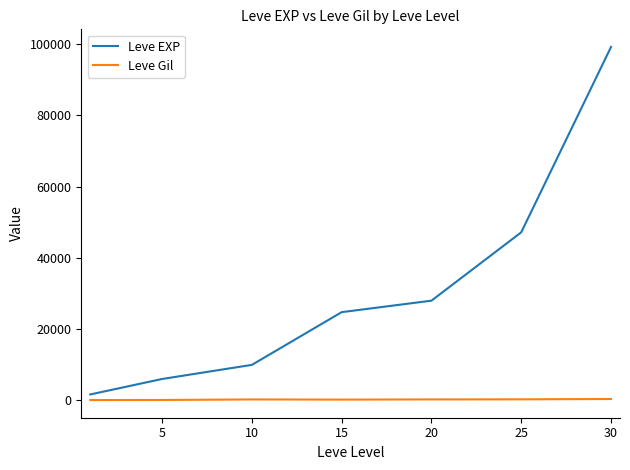

In Leve Gil, how many points are lower than both neighbors (excluding endpoints)?

1